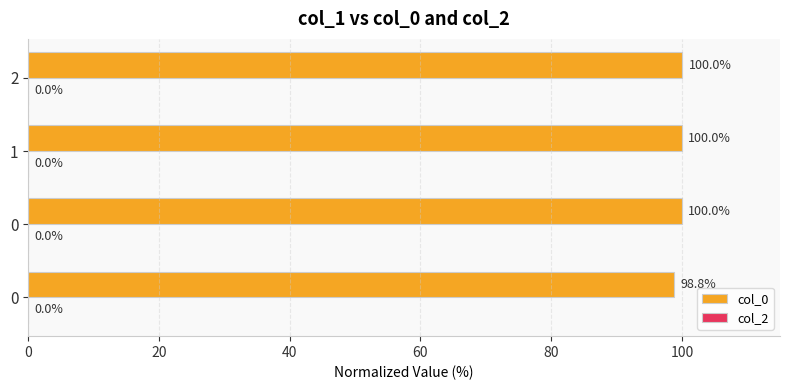

Count the number of data series in this chart.

1